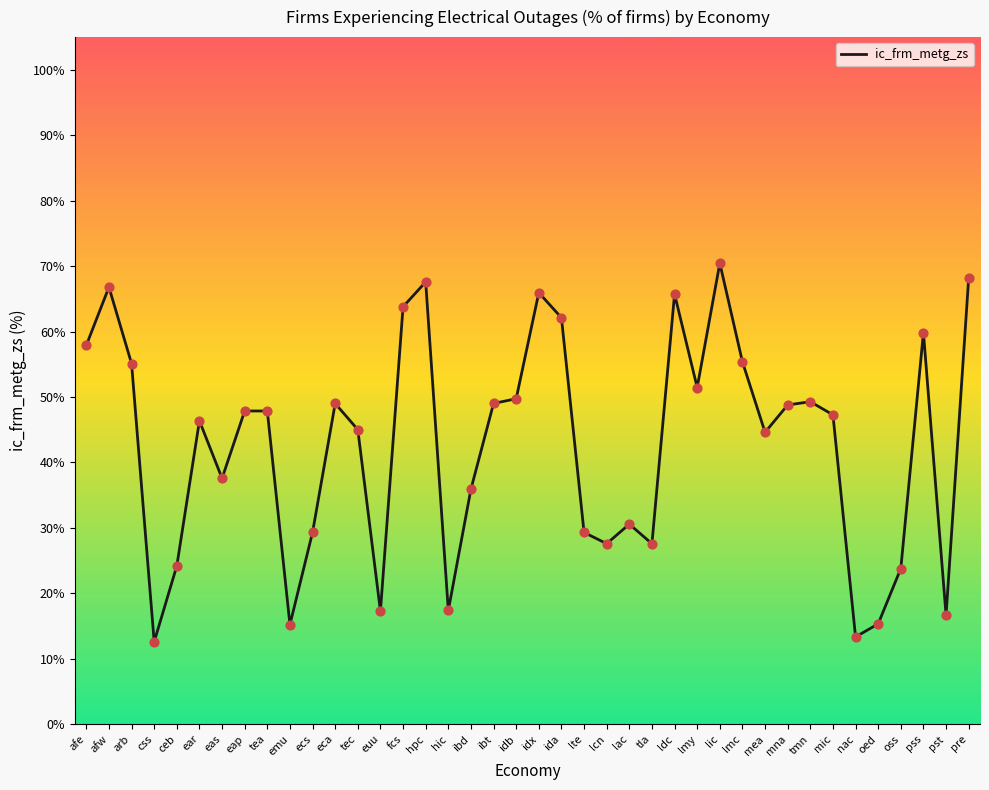

Approximately how many times larger is the value at pst compared to idx?

0.3